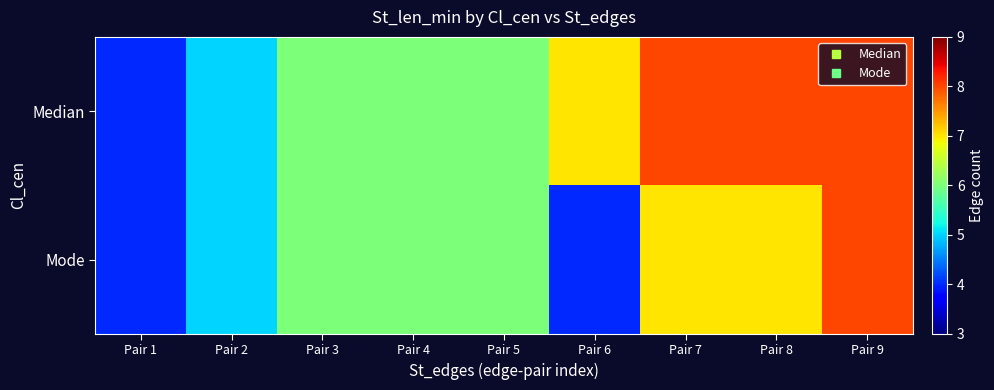

At which category is the sum across all series the highest?

Pair 9